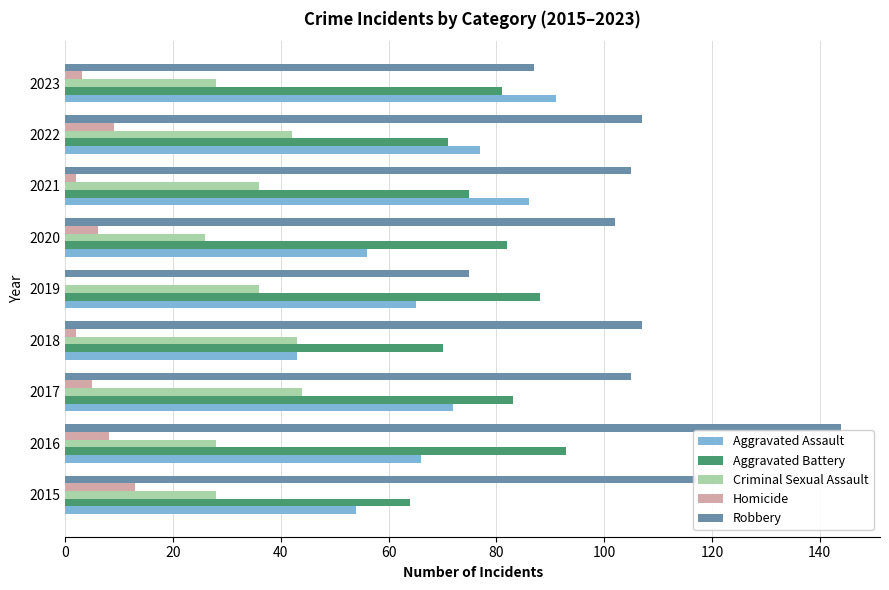

Which label corresponds to the largest value in the chart?

2016